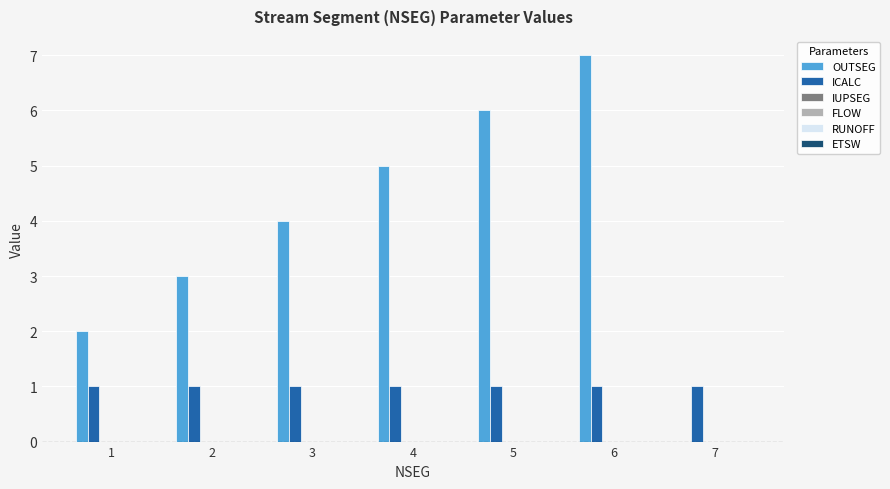

What is the sum of all OUTSEG values?

27